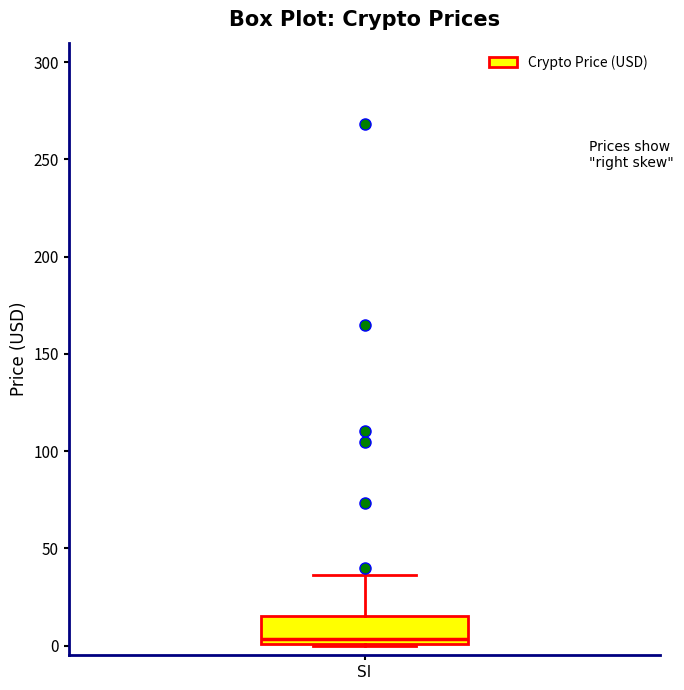

Transcribe this box plot: give where the median line is, the range the box spans, and where the two whiskers end, as read against the y-axis. The values are not printed on the chart, so give them approximately, as read against the axis.

median 5, box 0 to 15, whiskers 0 to 35